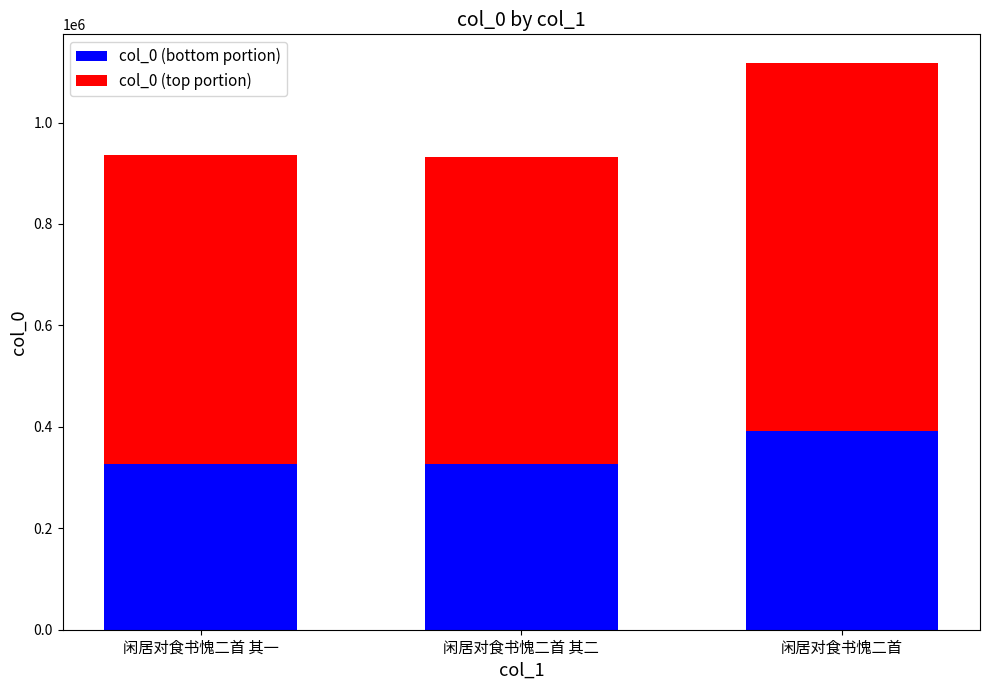

What are all the series names shown in the legend?

col_0 (bottom portion), col_0 (top portion)